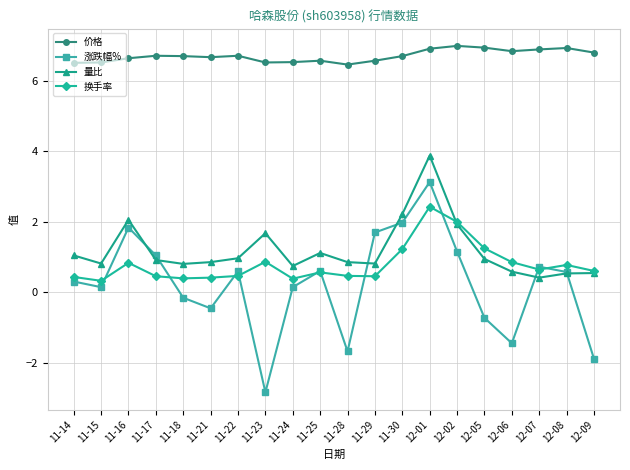

True or false: 价格 has more than 1 points higher than both neighbors.

True